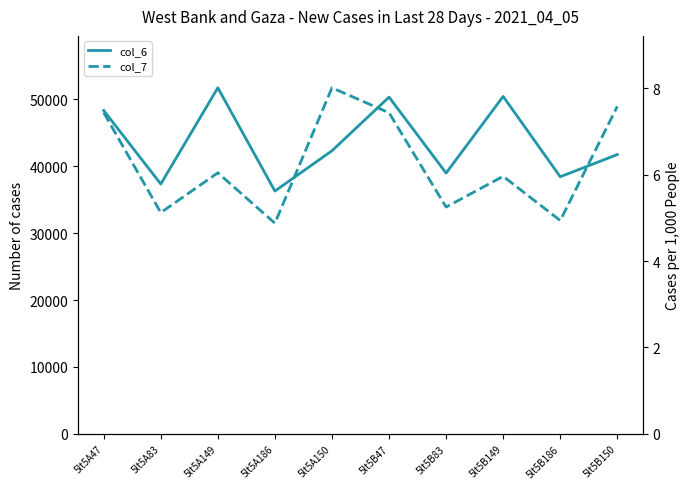

Which series has the widest spread of values?

col_6